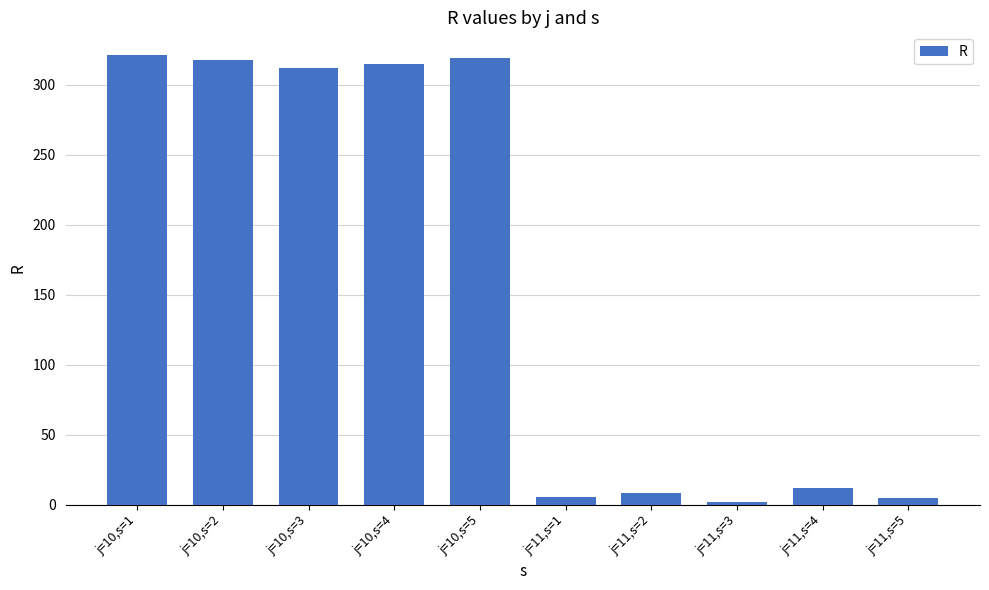

What is the average value?

161.7